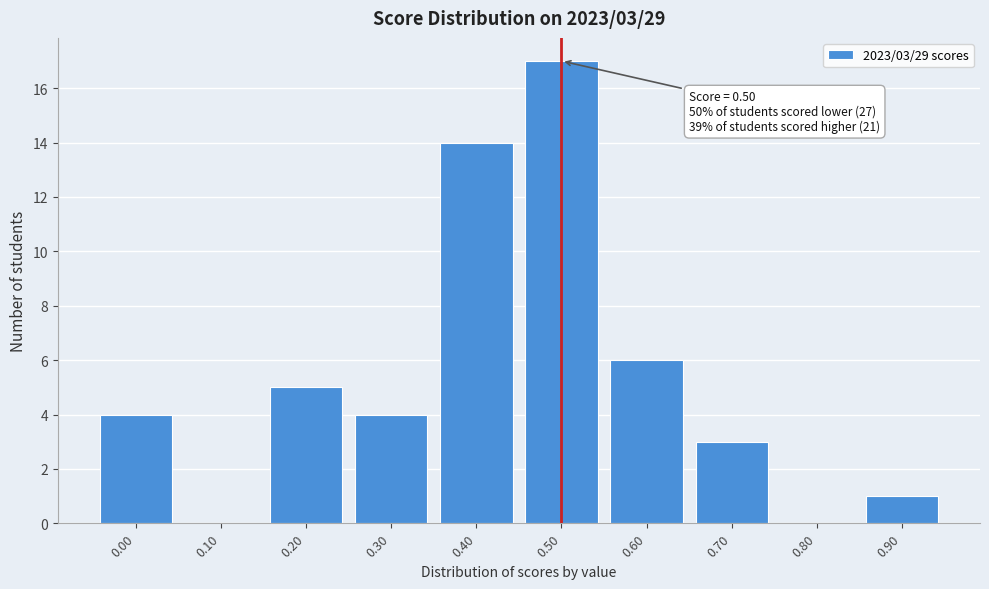

Reading left to right, transcribe all the data shown in this chart.

0.00=4	0.10=0	0.20=5	0.30=4	0.40=14	0.50=17	0.60=6	0.70=3	0.80=0	0.90=1